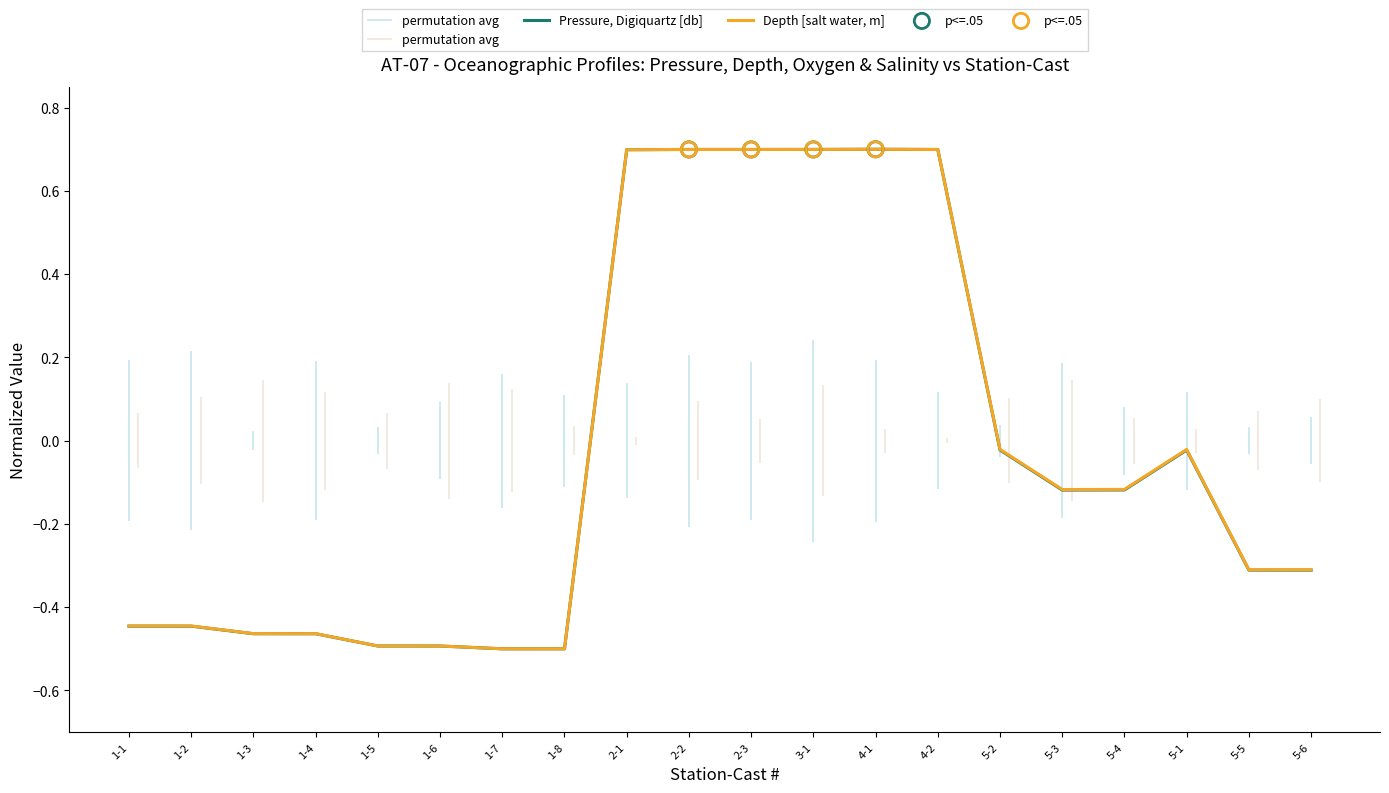

Is the value of Depth [salt water, m] at 2-2 greater than the value of Pressure, Digiquartz [db] at 1-7?

Yes